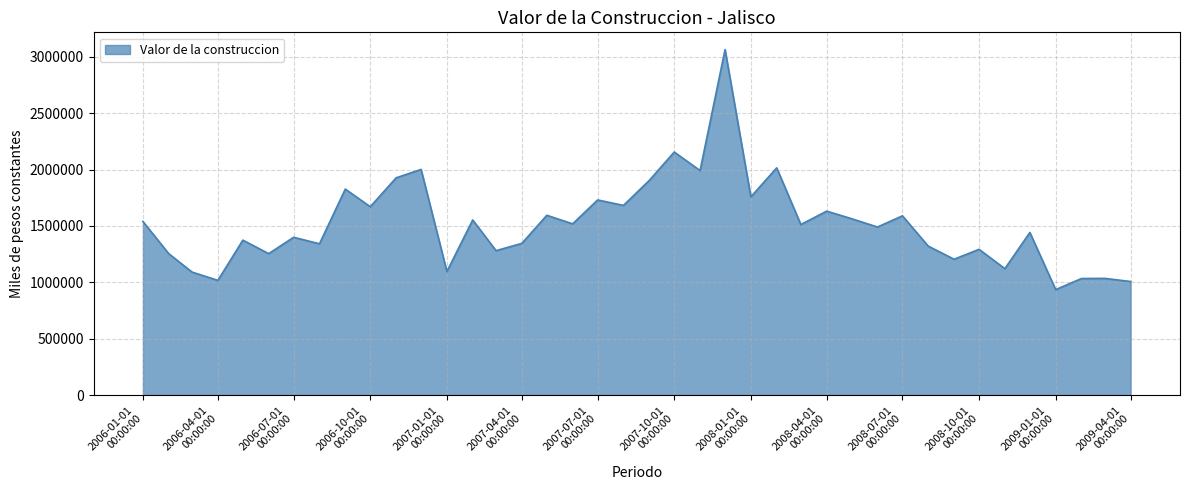

What is the maximum value shown in the chart?

3064703.8